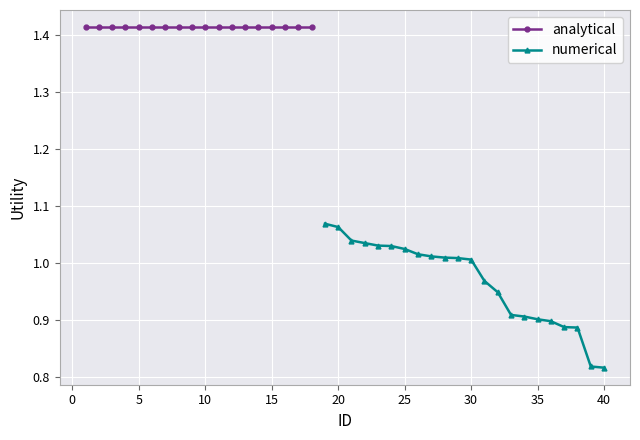

Which category has the highest value across all series?

1